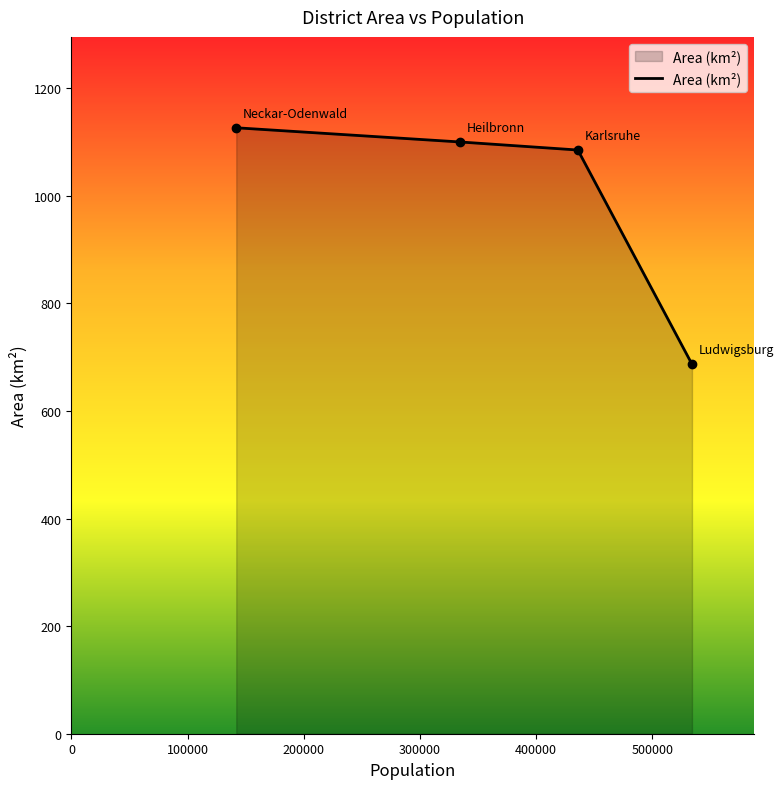

Count the number of values greater than 1099.

2